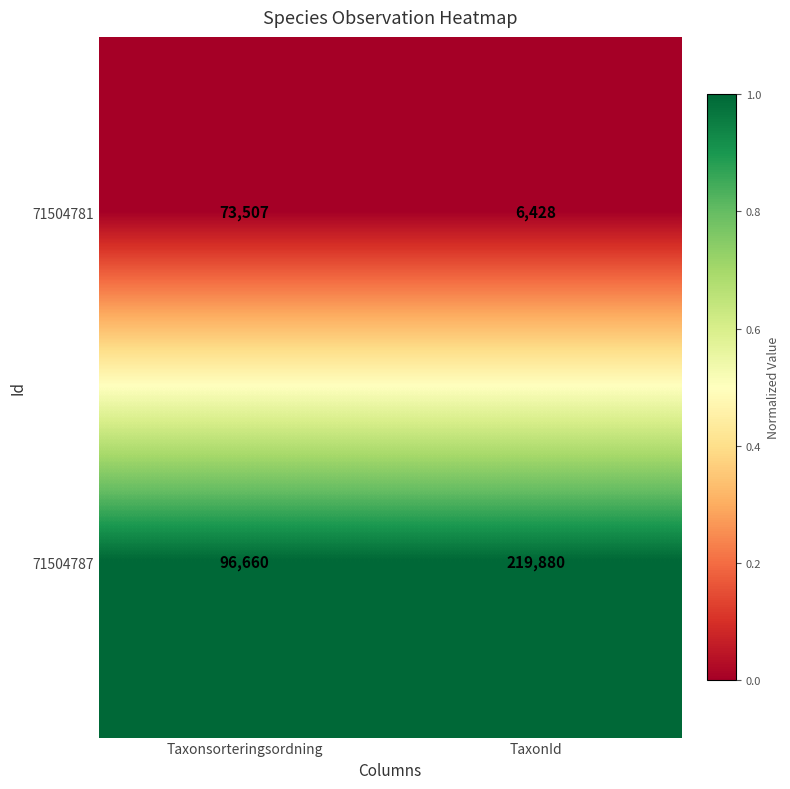

At which label is 71504787 closest to 158270?

Taxonsorteringsordning